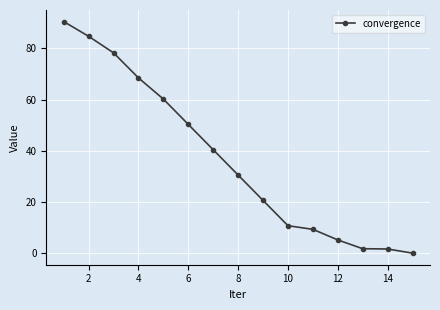

What is the greatest value displayed?

90.5